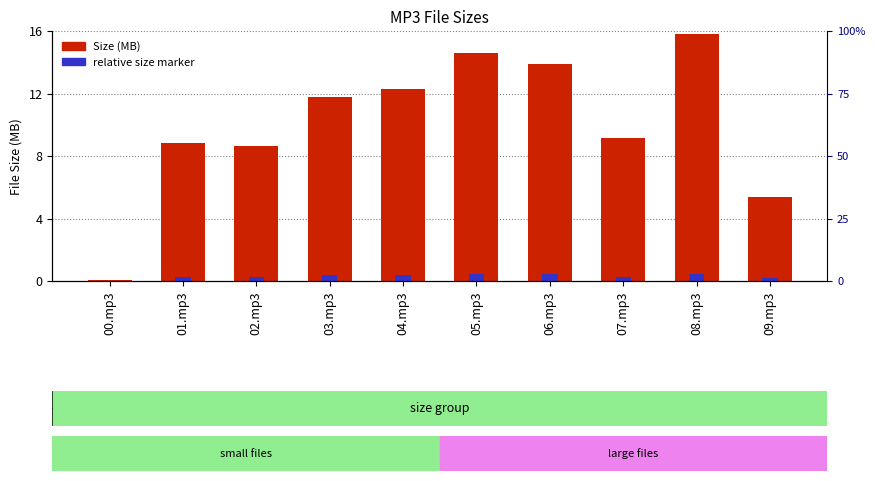

Reading left to right, what are all the values shown in this chart?

Size (MB): 00.mp3=0.1	01.mp3=8.9	02.mp3=8.7	03.mp3=11.8	04.mp3=12.3	05.mp3=14.6	06.mp3=13.9	07.mp3=9.2	08.mp3=15.8	09.mp3=5.4
relative size marker: 00.mp3=0.0	01.mp3=0.3	02.mp3=0.3	03.mp3=0.4	04.mp3=0.4	05.mp3=0.4	06.mp3=0.4	07.mp3=0.3	08.mp3=0.5	09.mp3=0.2